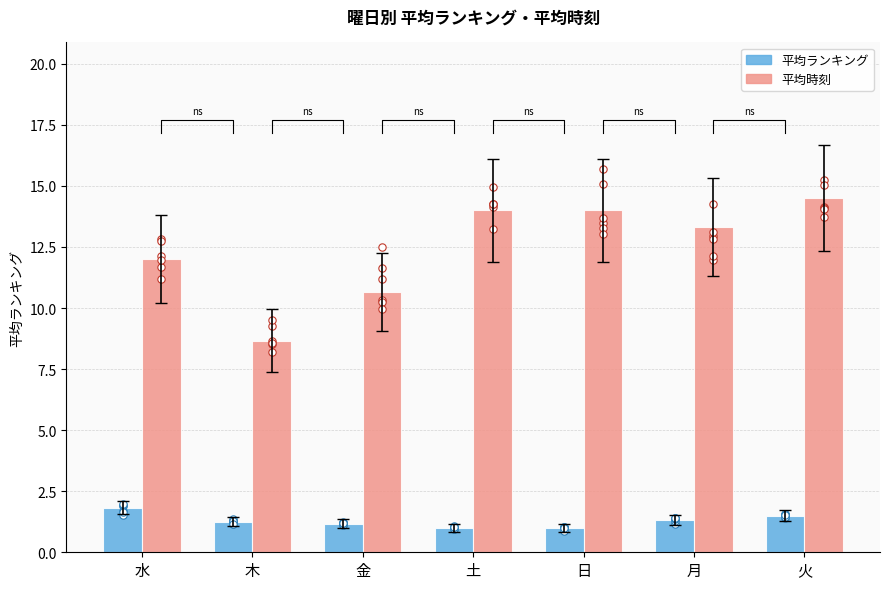

Which series reaches the maximum Y coordinate?

平均時刻